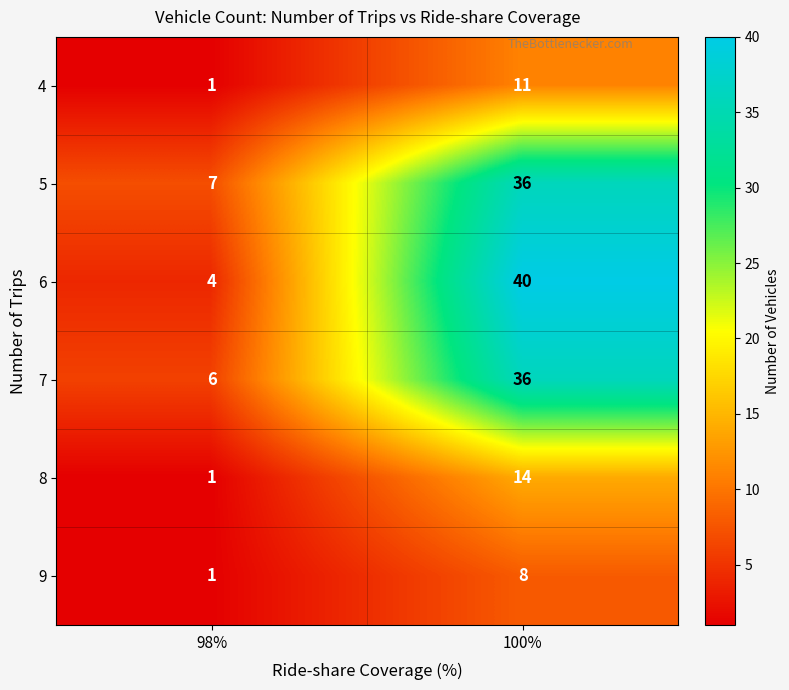

Where is 7 nearest to the value 21?

98%